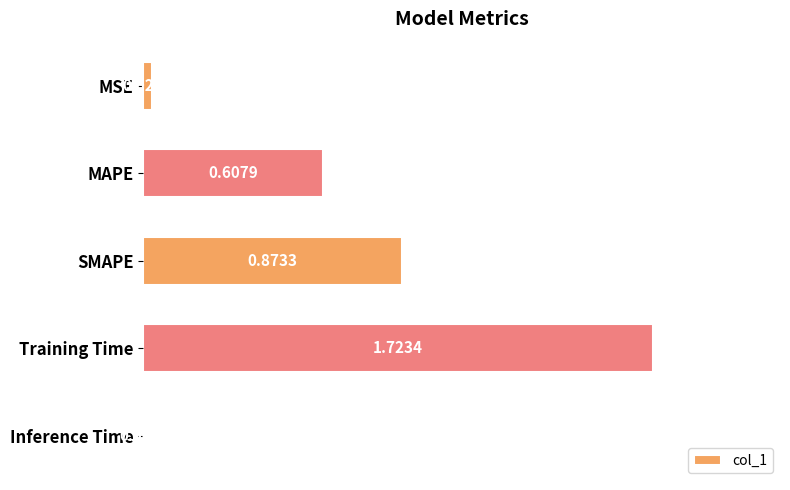

What is the sum of the values at MAPE and Training Time?

2.3